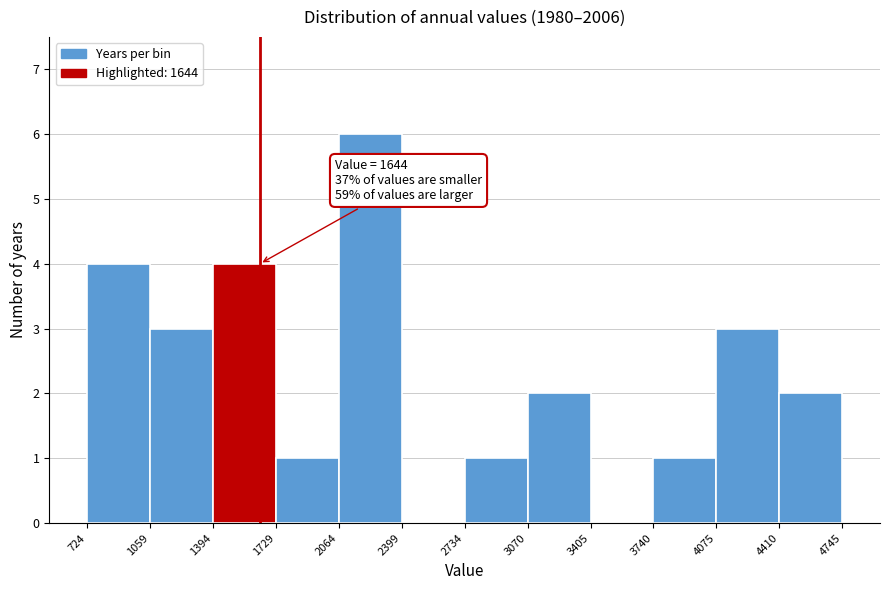

Which range on the x-axis has the tallest bar?

2064 to 2399